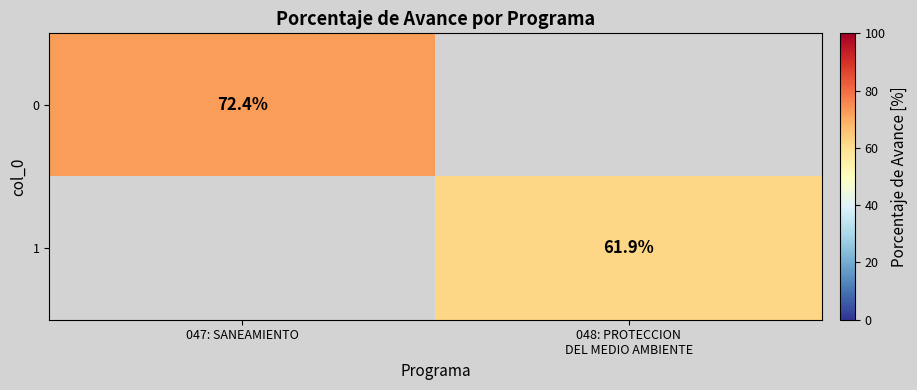

The value of 0 at 047: SANEAMIENTO is 128.6. True or false?

False